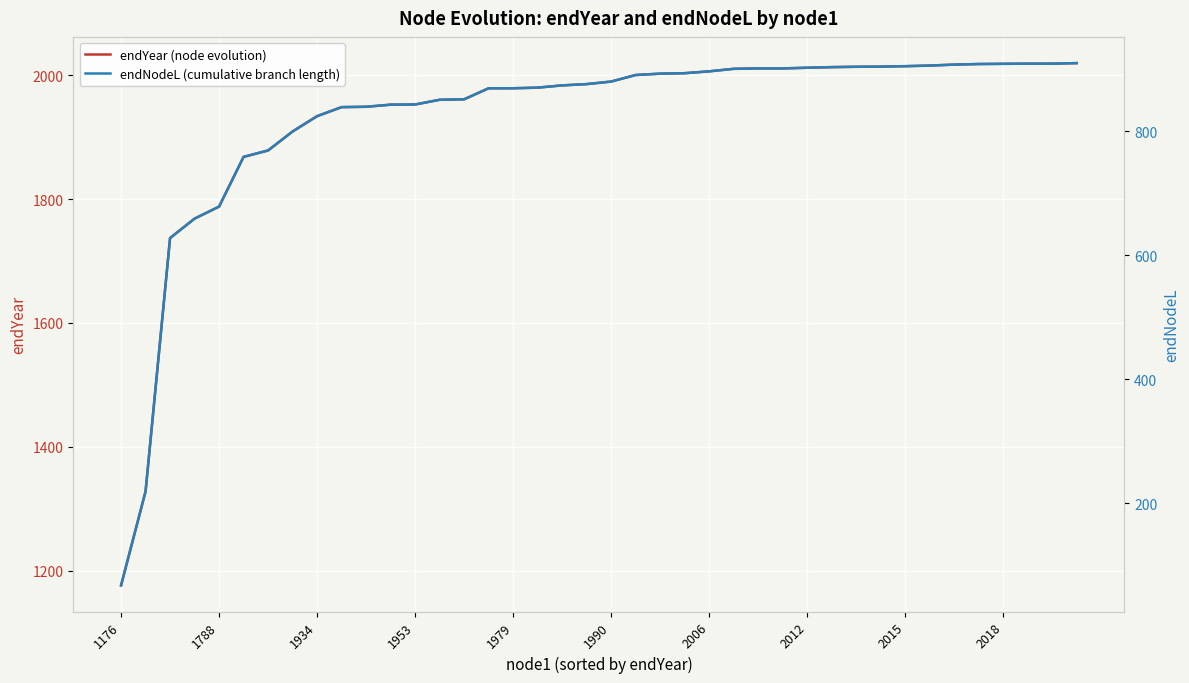

True or false: endYear (node evolution) has a value of 1952.7 at 1953.

True